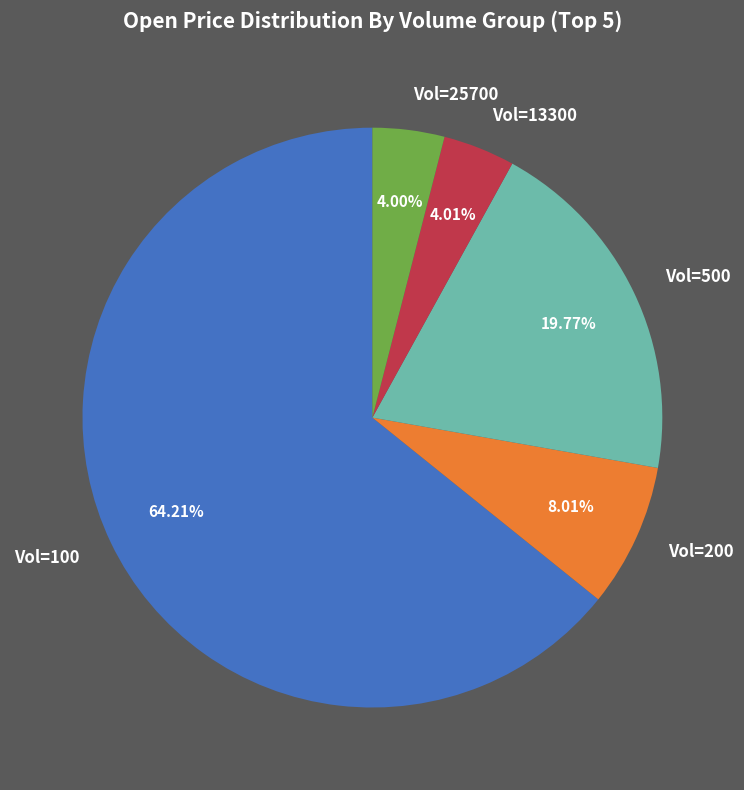

Do Vol=500 and Vol=13300 together represent more than half of the pie?

No